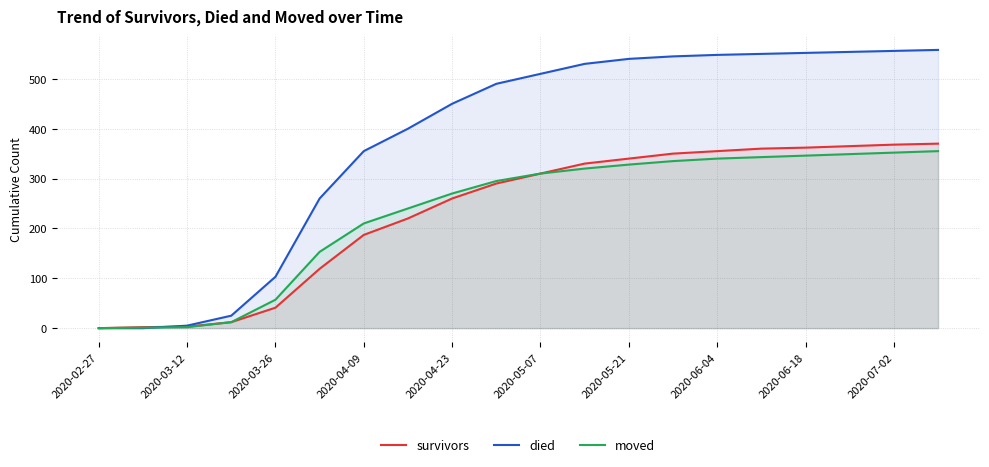

How many times do survivors and died cross each other?

1